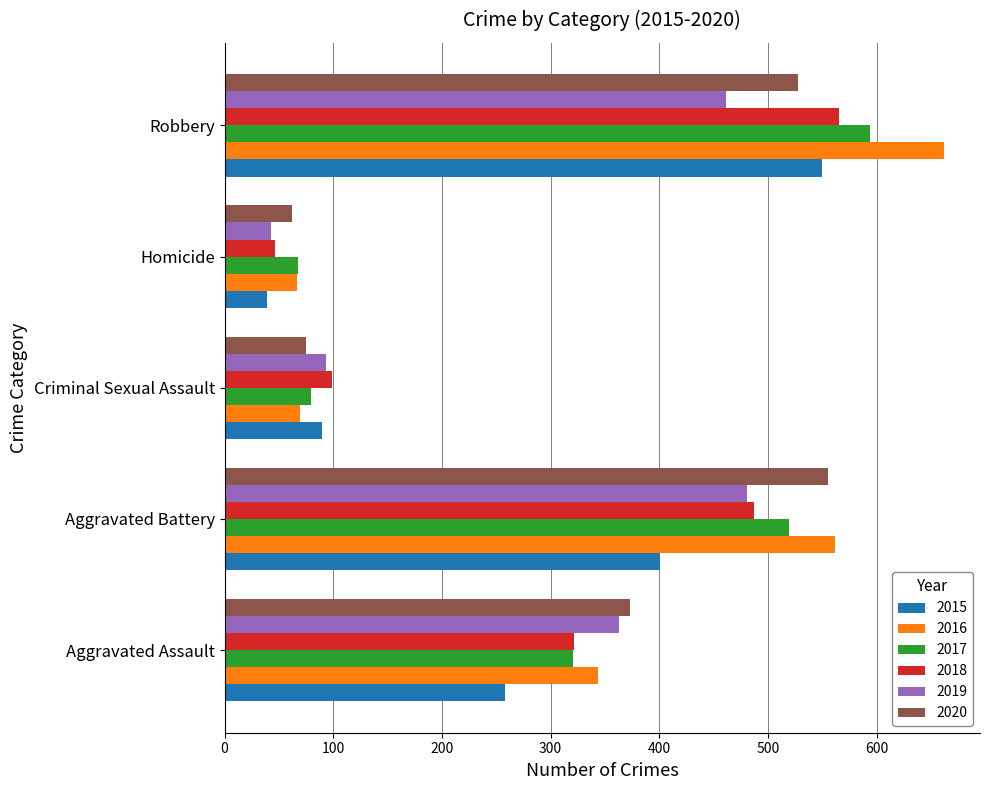

At which label is 2017 closest to 331?

Aggravated Assault